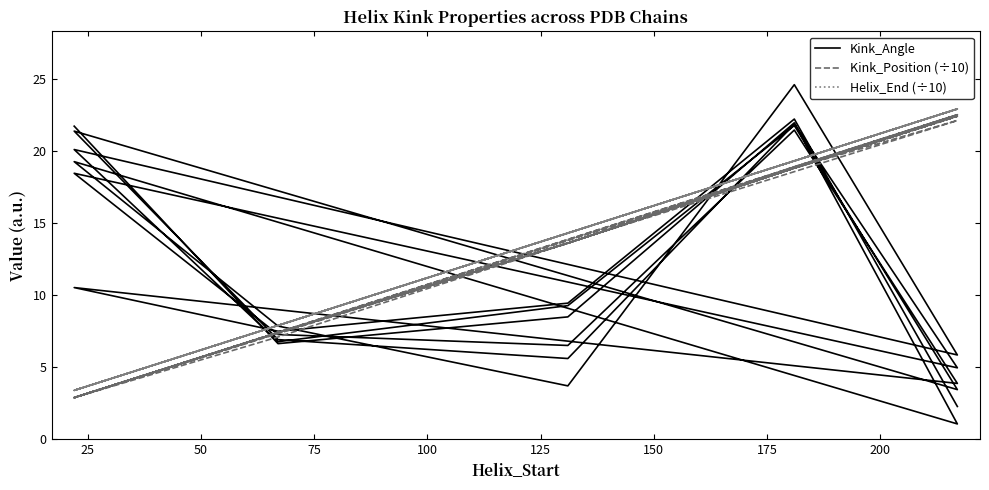

In Kink_Position (÷10), how many points are lower than both neighbors (excluding endpoints)?

5